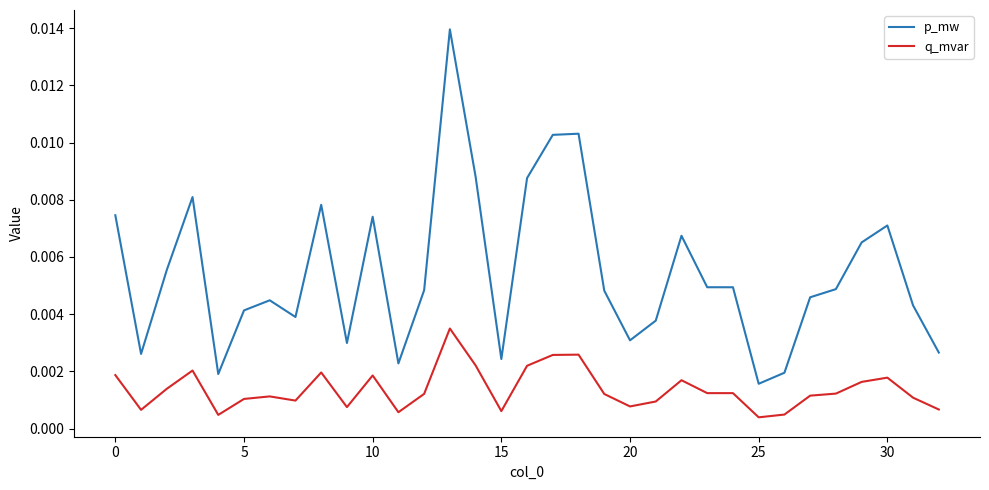

Which series has the largest total across all categories?

p_mw